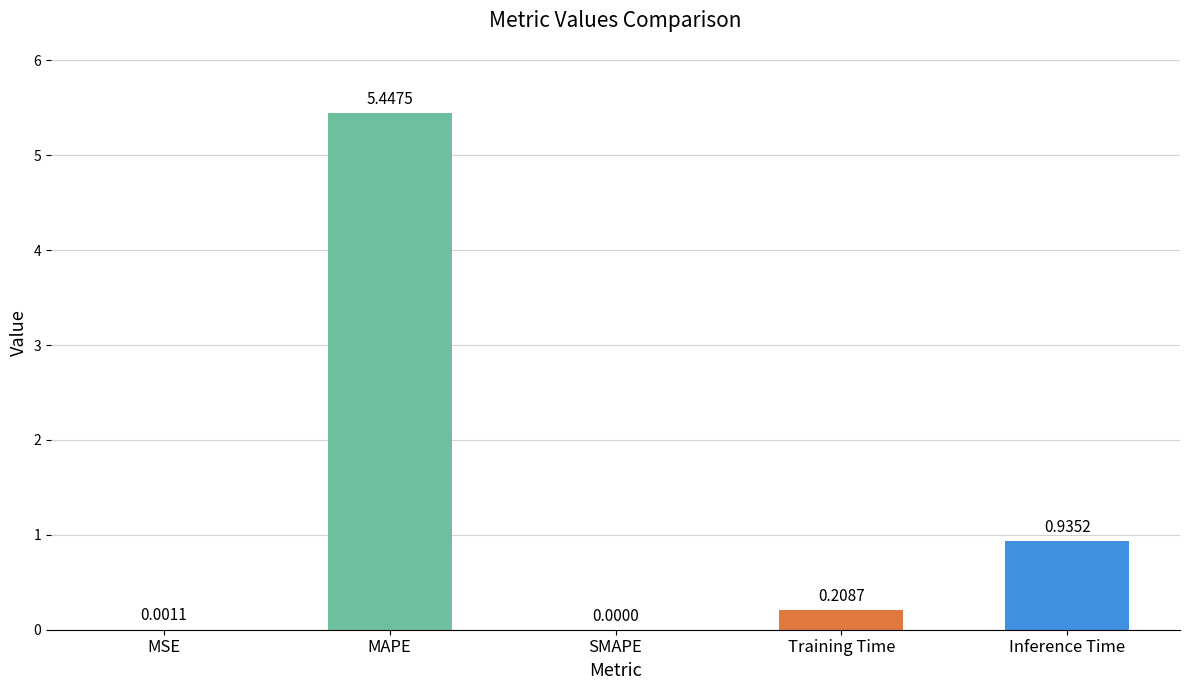

What is the sum of all values?

6.6